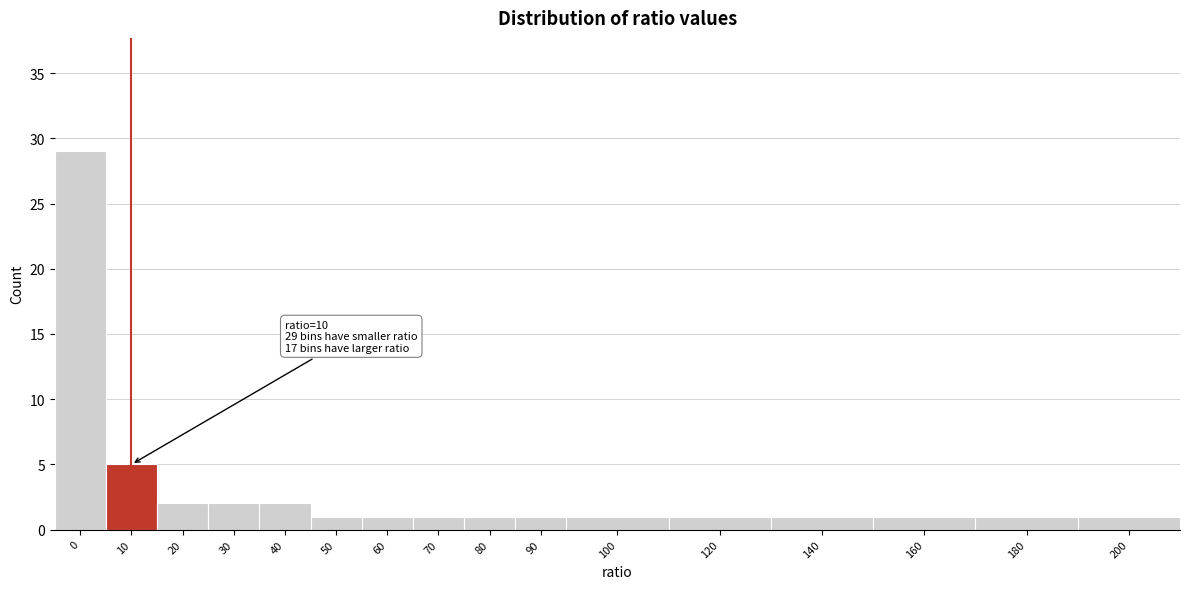

Reading left to right, what are all the values shown in this chart?

29	5	2	2	2	1	1	1	1	1	1	1	1	1	1	1